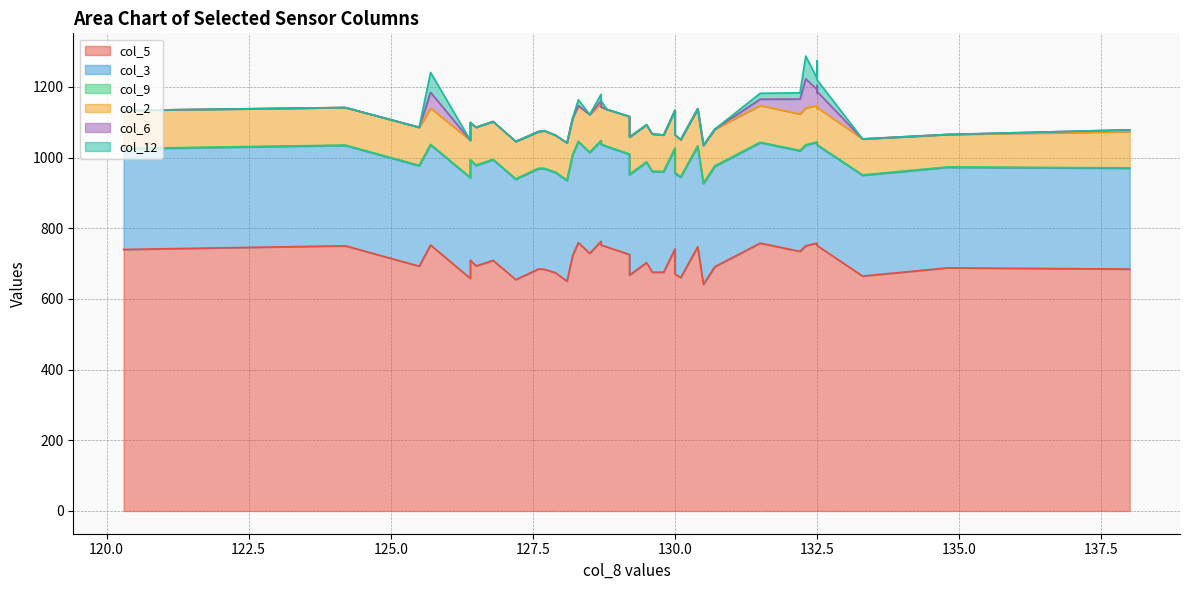

At how many categories does at least one series exceed 380?

40